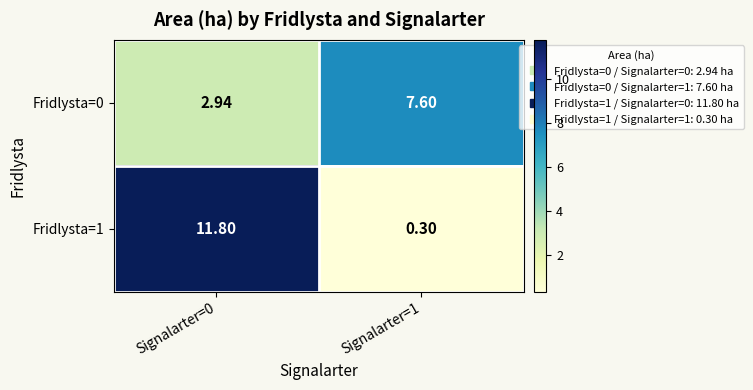

Is the value of Fridlysta=0 at Signalarter=1 greater than the value of Fridlysta=1 at Signalarter=1?

Yes